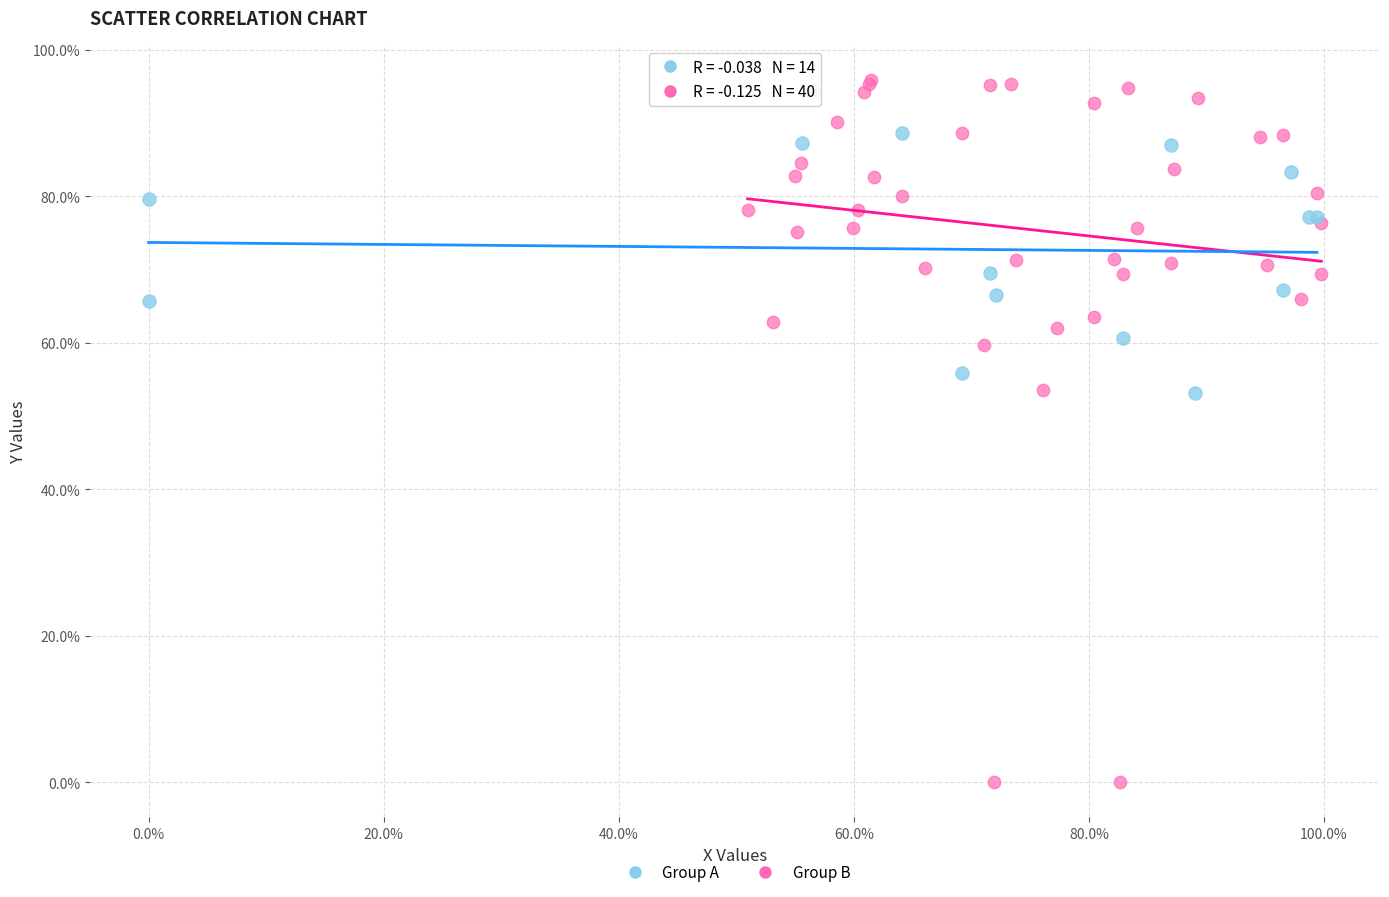

Which series has the largest Y range (max minus min)?

Group B